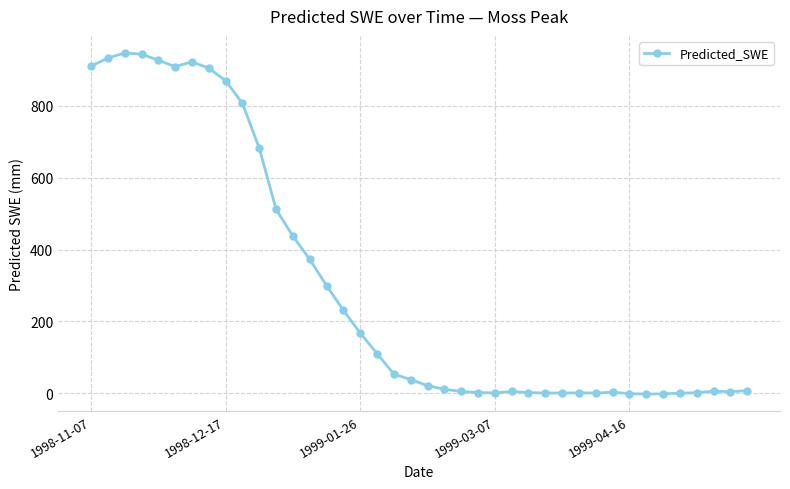

True or false: there are more than 0 points higher than both neighbors.

True